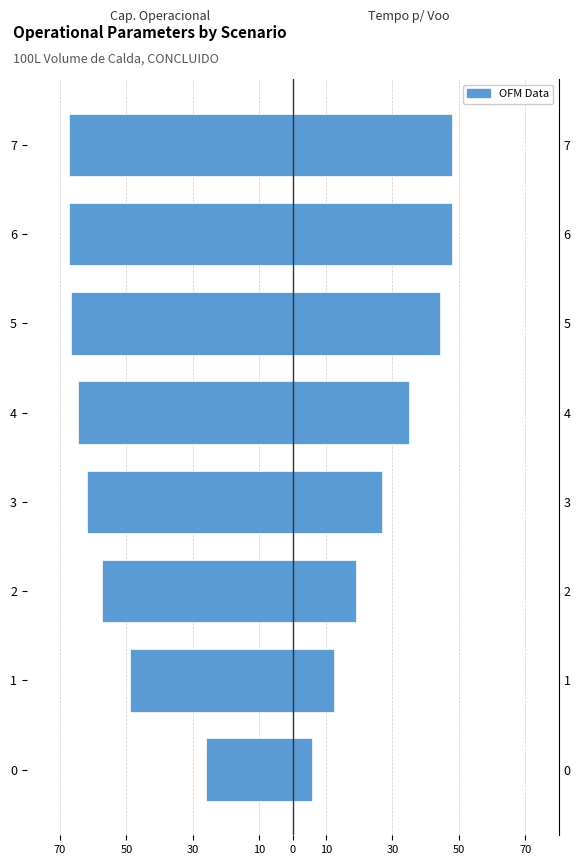

What is the average value of the Tempo por voo [min] series?

29.9